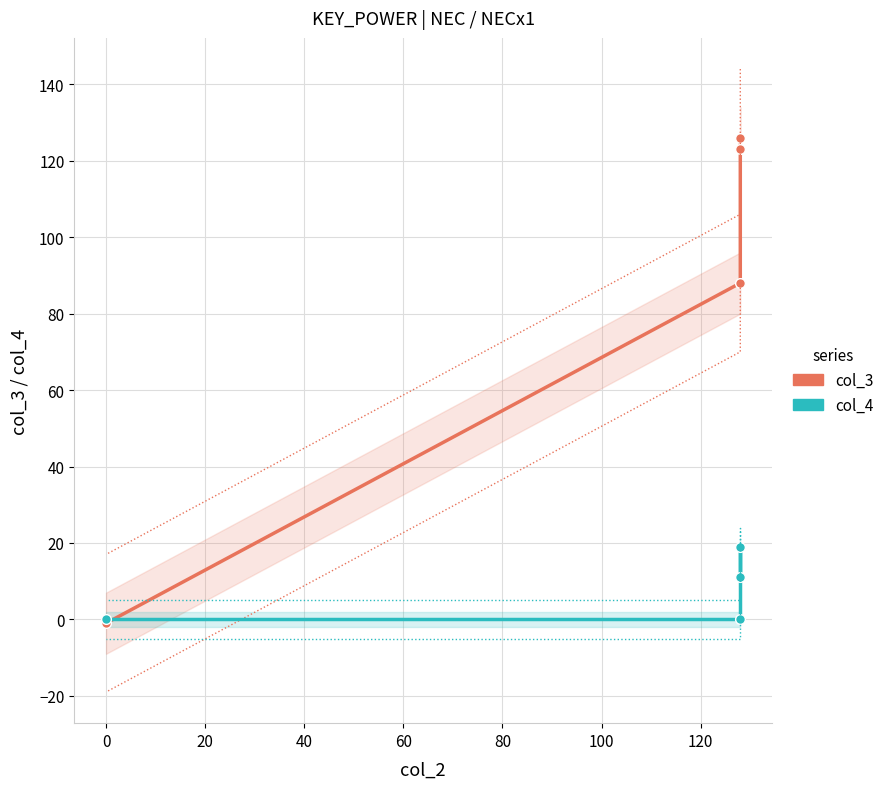

Is it true that col_4 equals 17 at −20?

False